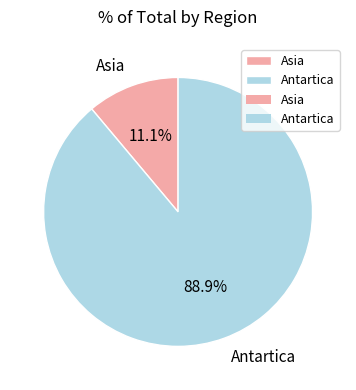

What is the ratio of the value at Asia to the value at Antartica?

0.1